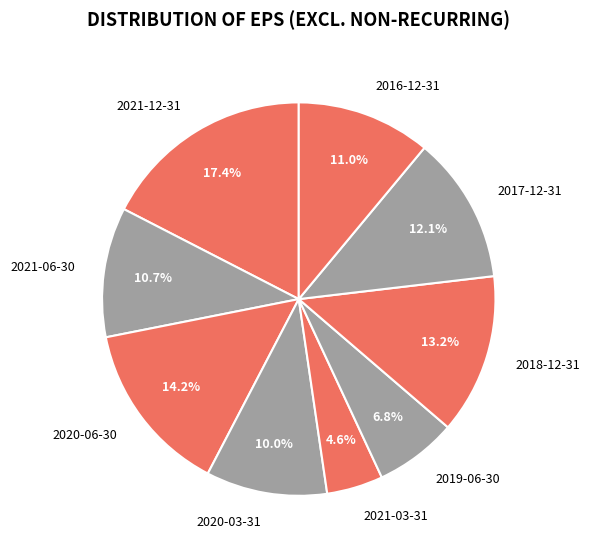

Is 2020-06-30 the majority of the pie?

No